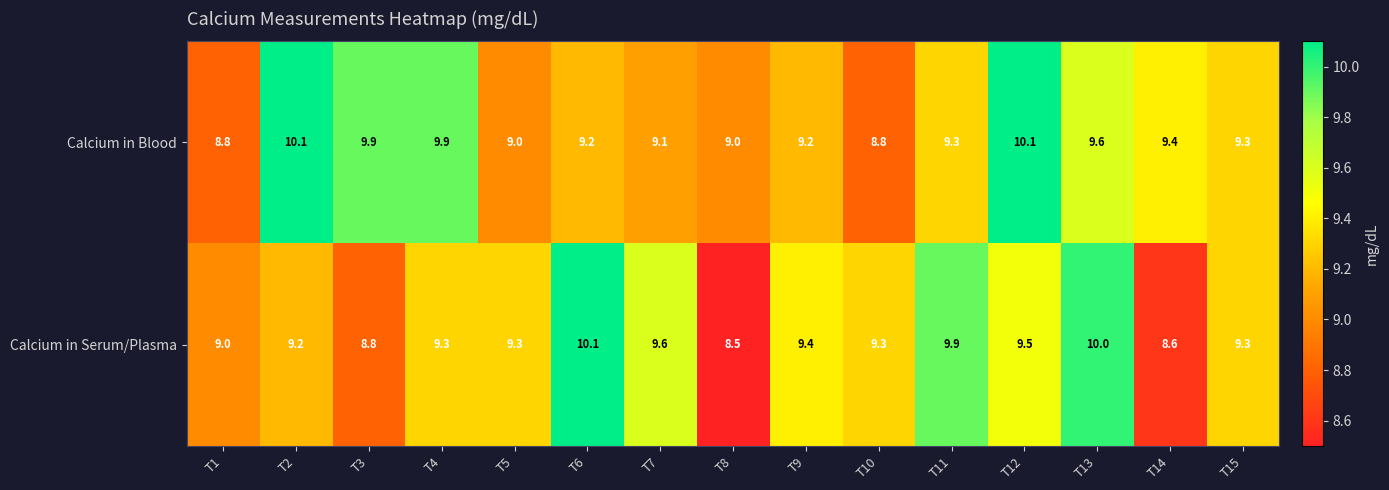

Where does the Calcium in Blood series first go above 9?

T2